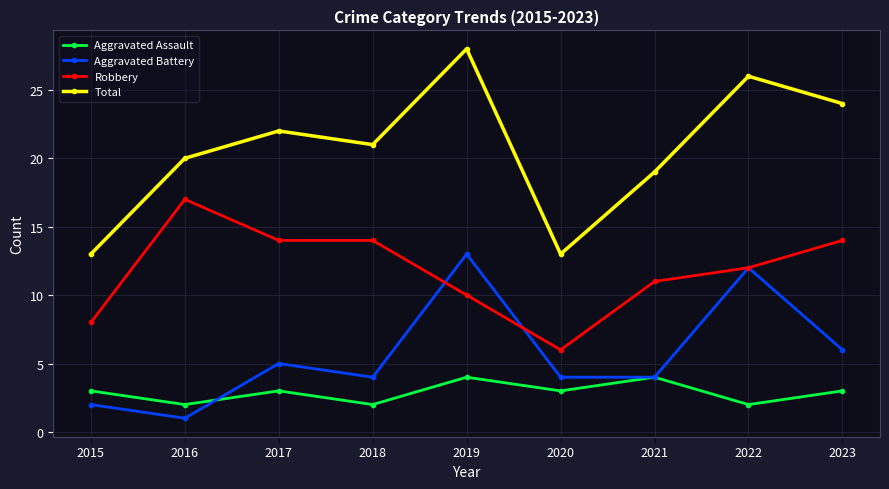

What is the value of the Aggravated Battery point at the 6th from the left?

4